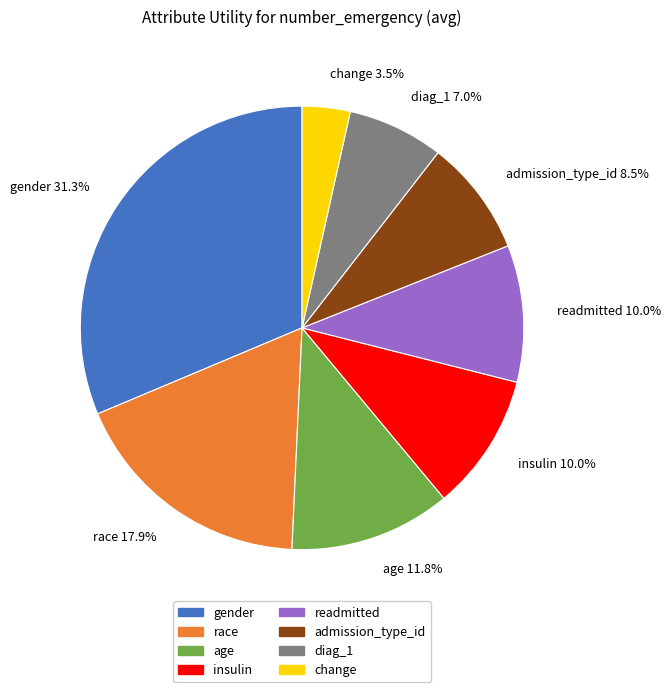

Count the number of slices in the pie.

8